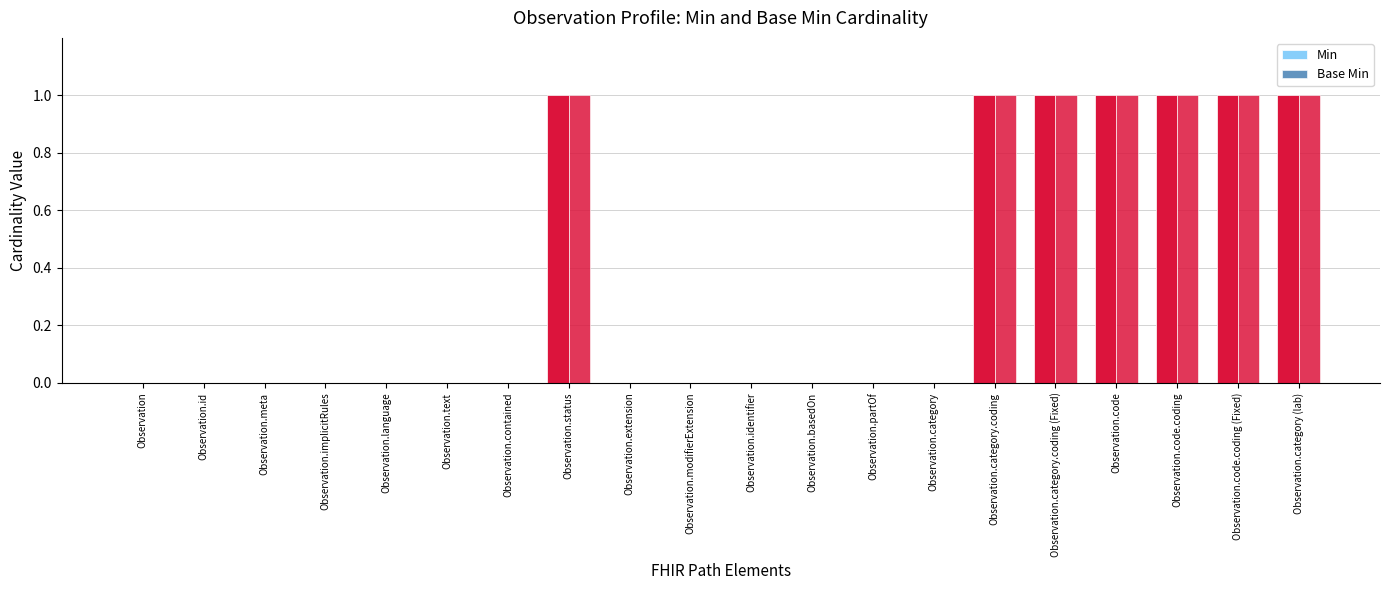

At Observation.category (lab), list the series in order from largest to smallest.

Min, Base Min